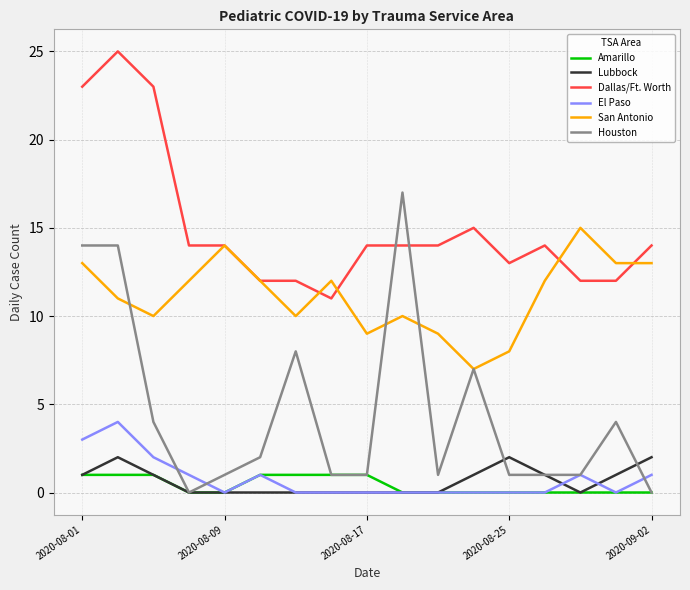

True or false: Dallas/Ft. Worth and Lubbock intersect in this chart.

False